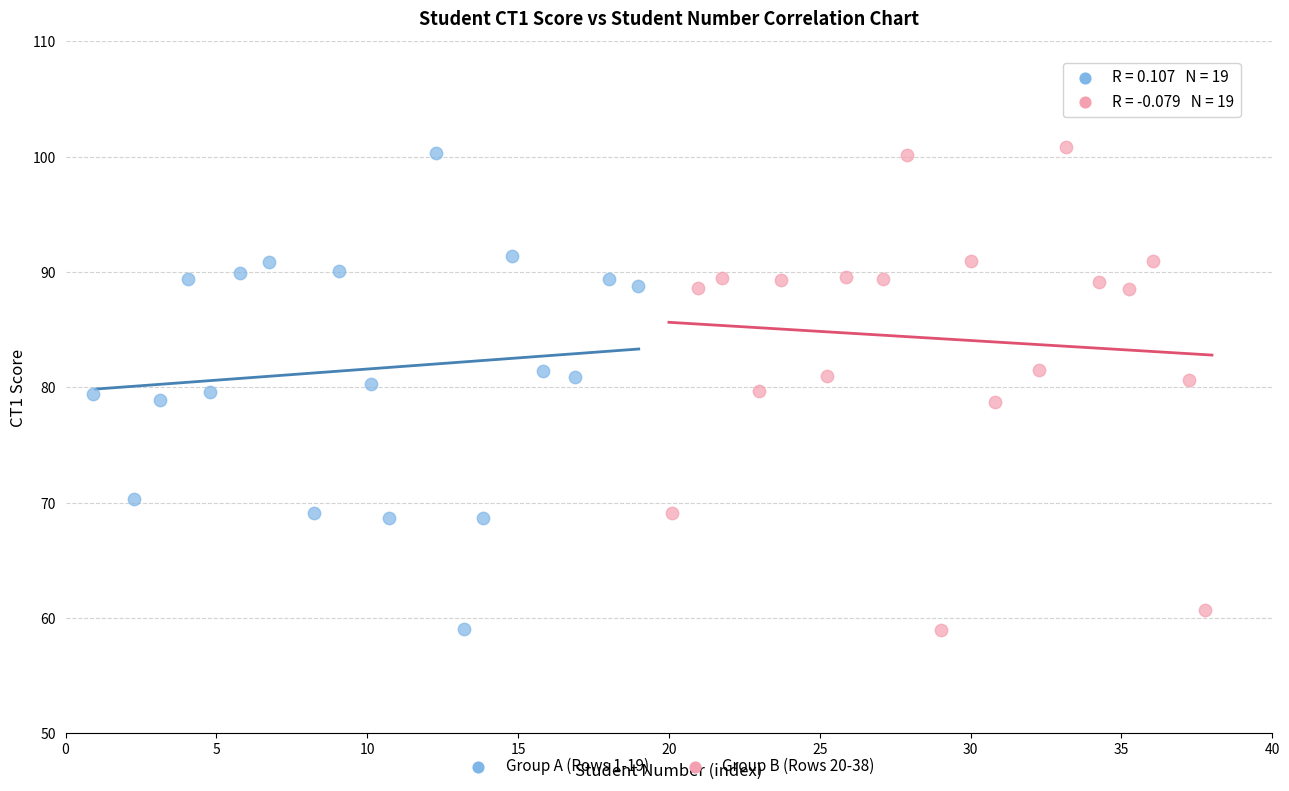

What are all the series names shown in the legend?

Group A (Rows 1-19), Group B (Rows 20-38)